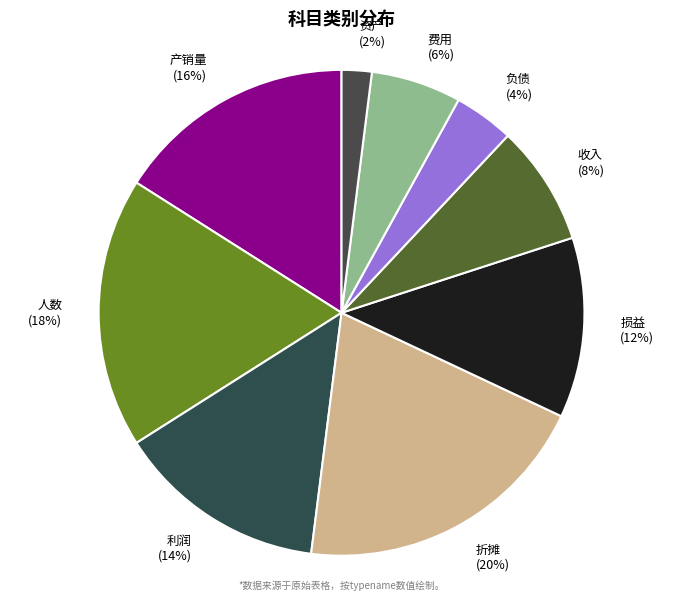

What is the largest slice in the pie chart?

折摊